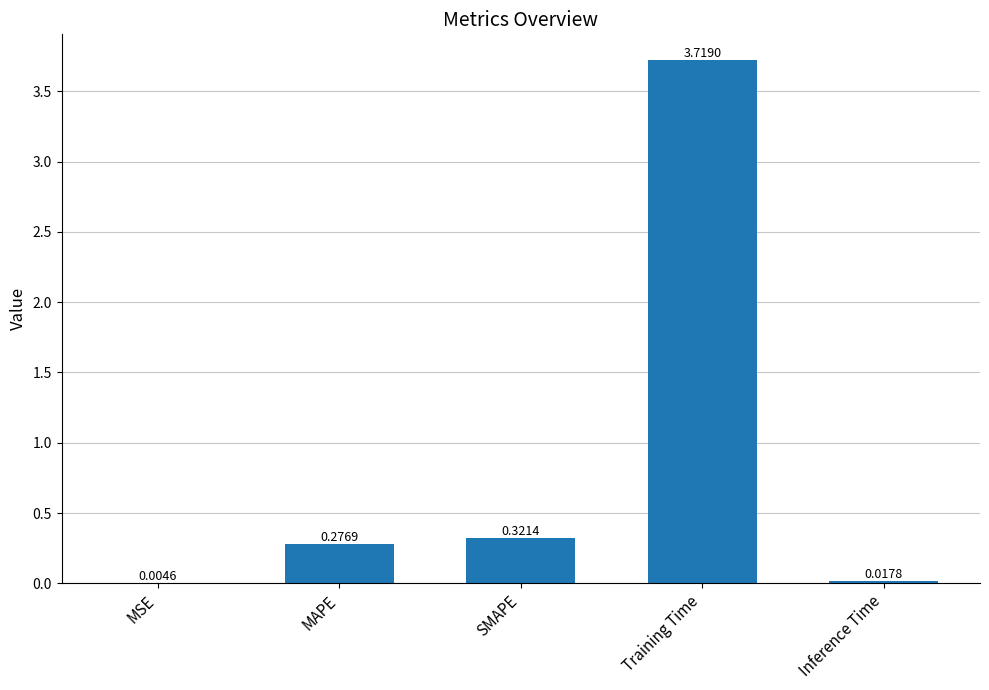

Are the bars grouped side by side (vs. stacked)?

No